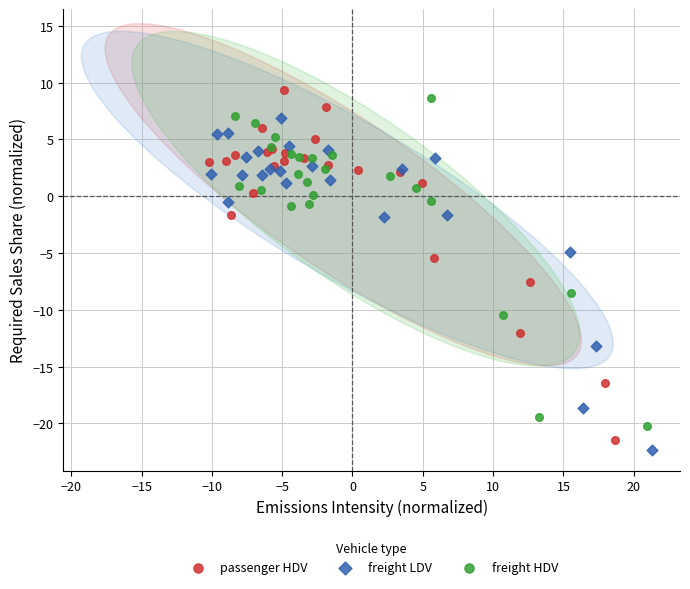

Which series has the largest Y range (max minus min)?

passenger HDV